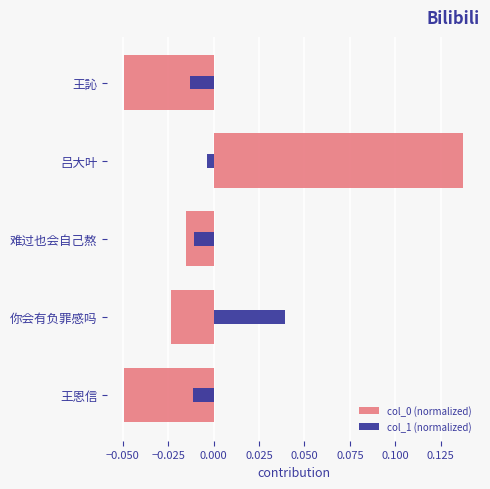

True or false: col_1 (normalized) has a value of -0.0 at 难过也会自己熬.

False